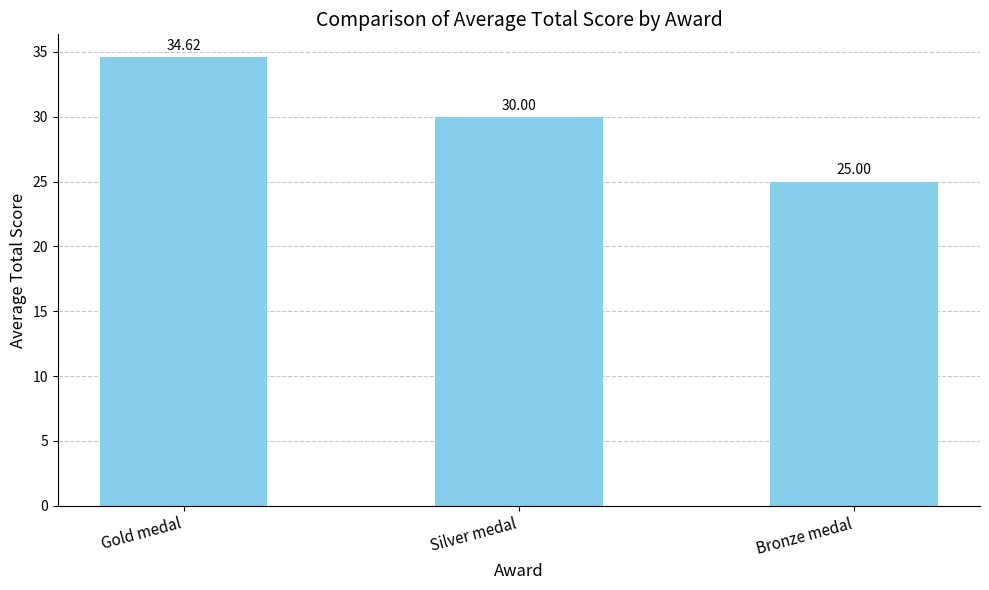

Is it true that the value at Gold medal is 34.6?

True